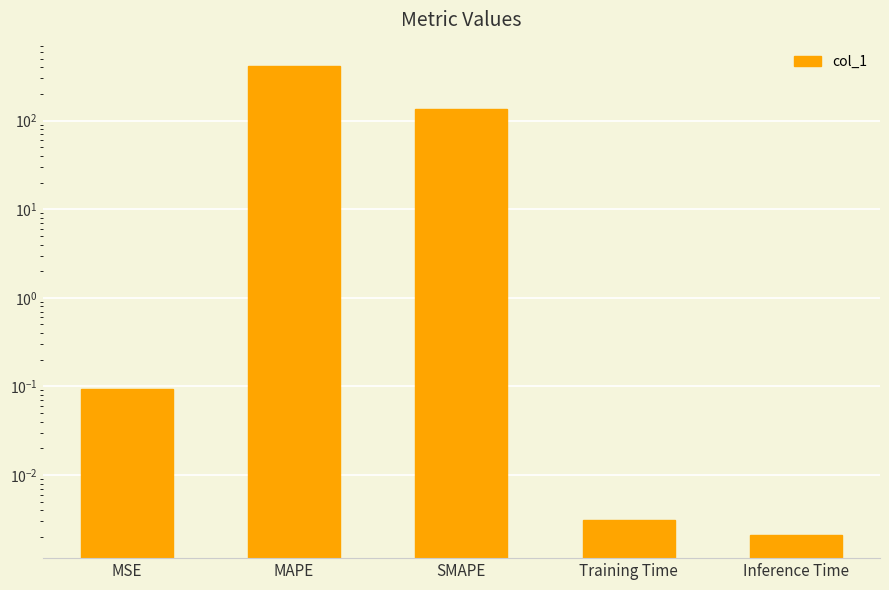

How many distinct data groups are displayed?

1